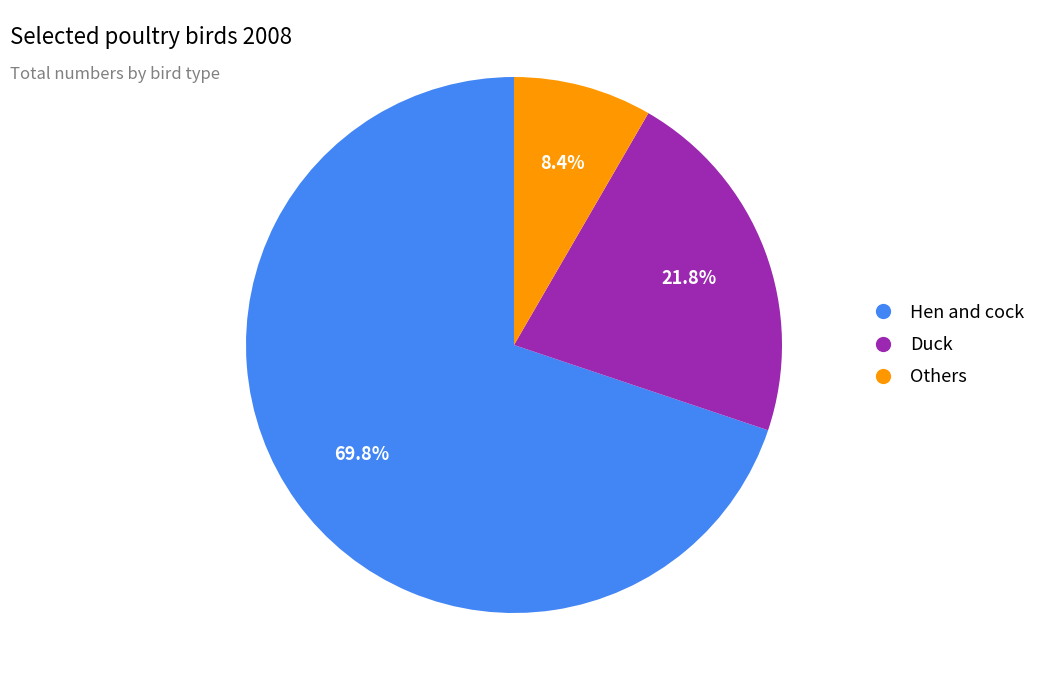

Is there any slice that represents more than half of the pie?

Yes